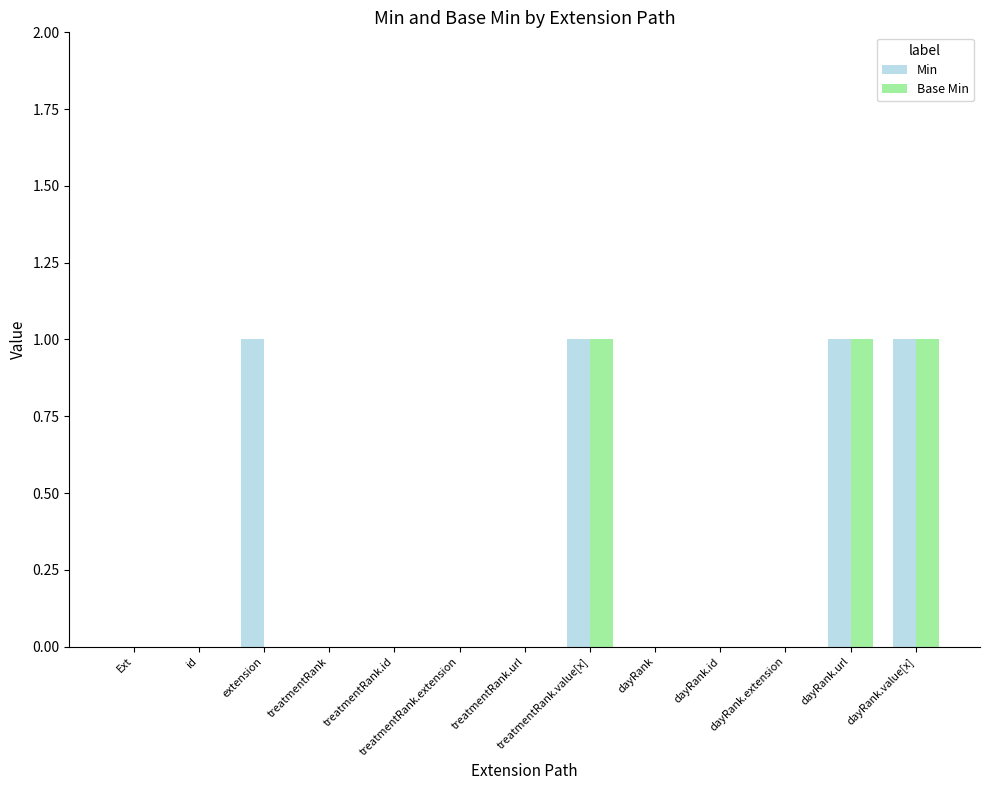

How many series are shown in this chart?

2